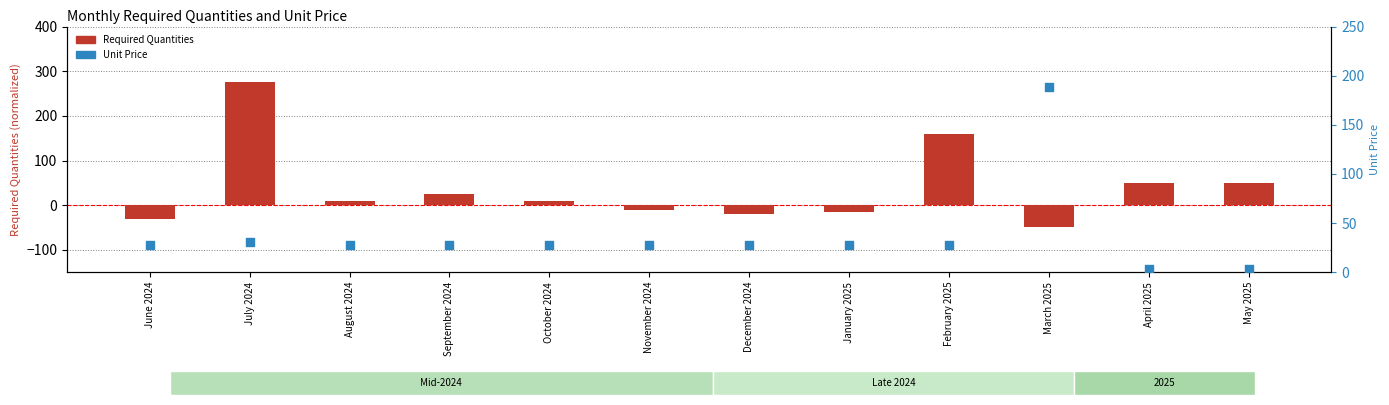

What is the total value across all series at July 2024?

305.5